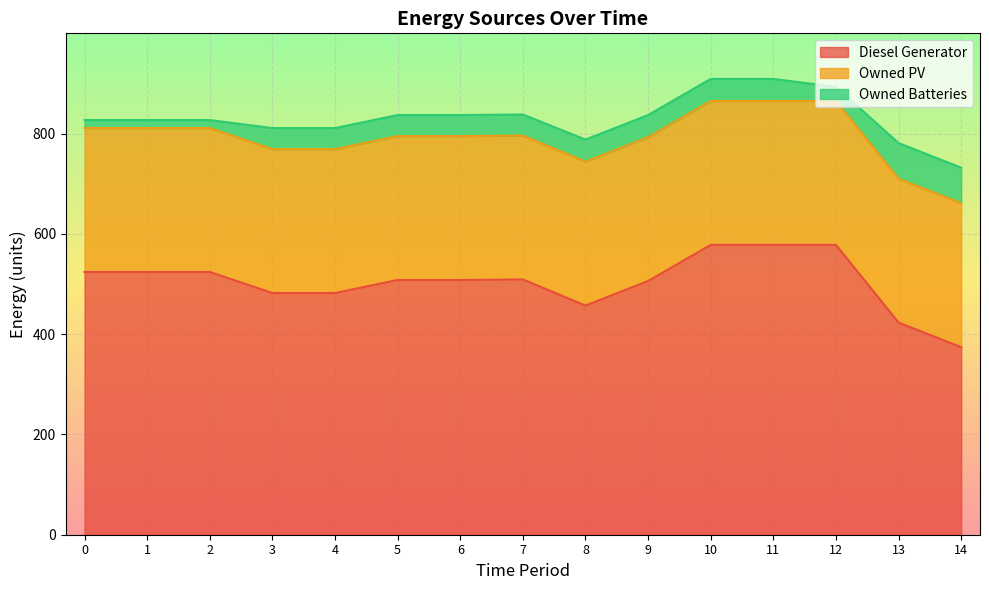

True or false: Owned Batteries and Diesel Generator cross at least once.

False